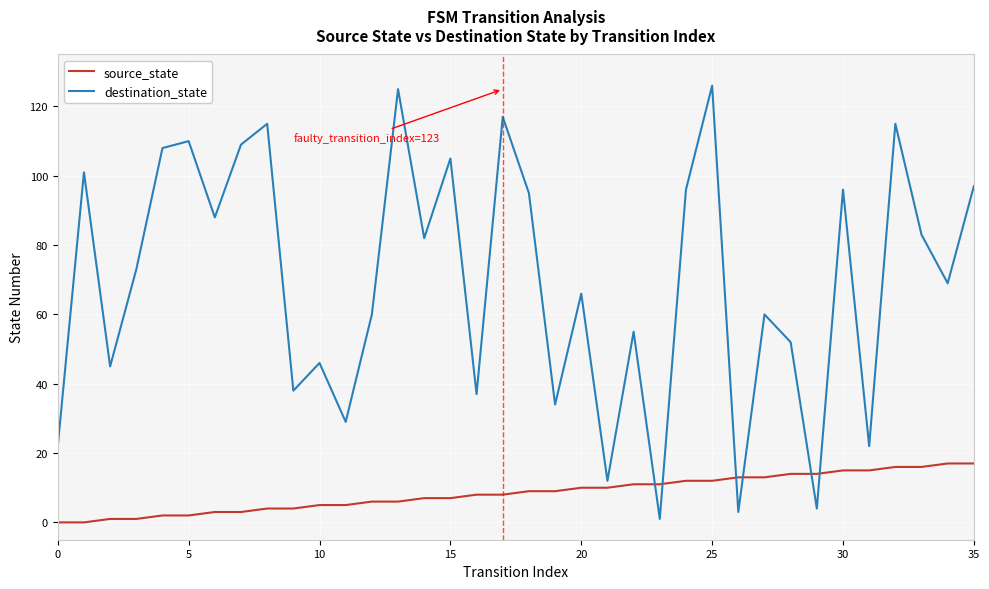

What is the maximum value shown in the chart?

126